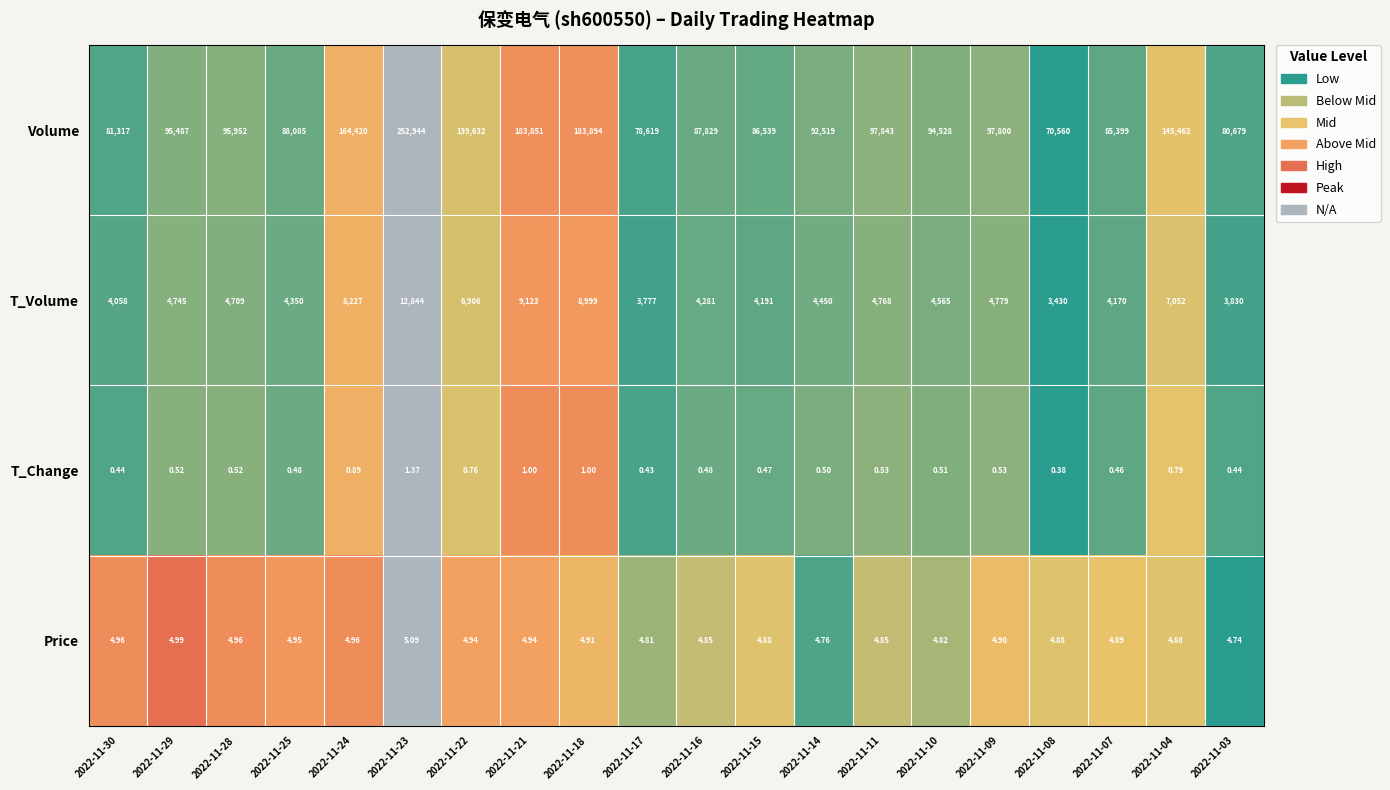

Is the value of T_Volume at 2022-11-18 greater than the value of Price at 2022-11-17?

Yes